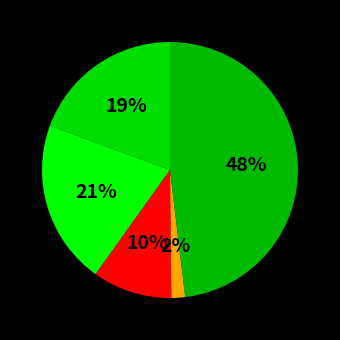

How many segments does this pie chart have?

5